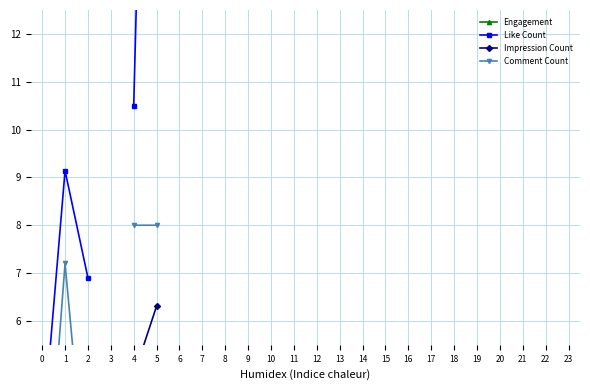

True or false: Comment Count and Like Count intersect in this chart.

False